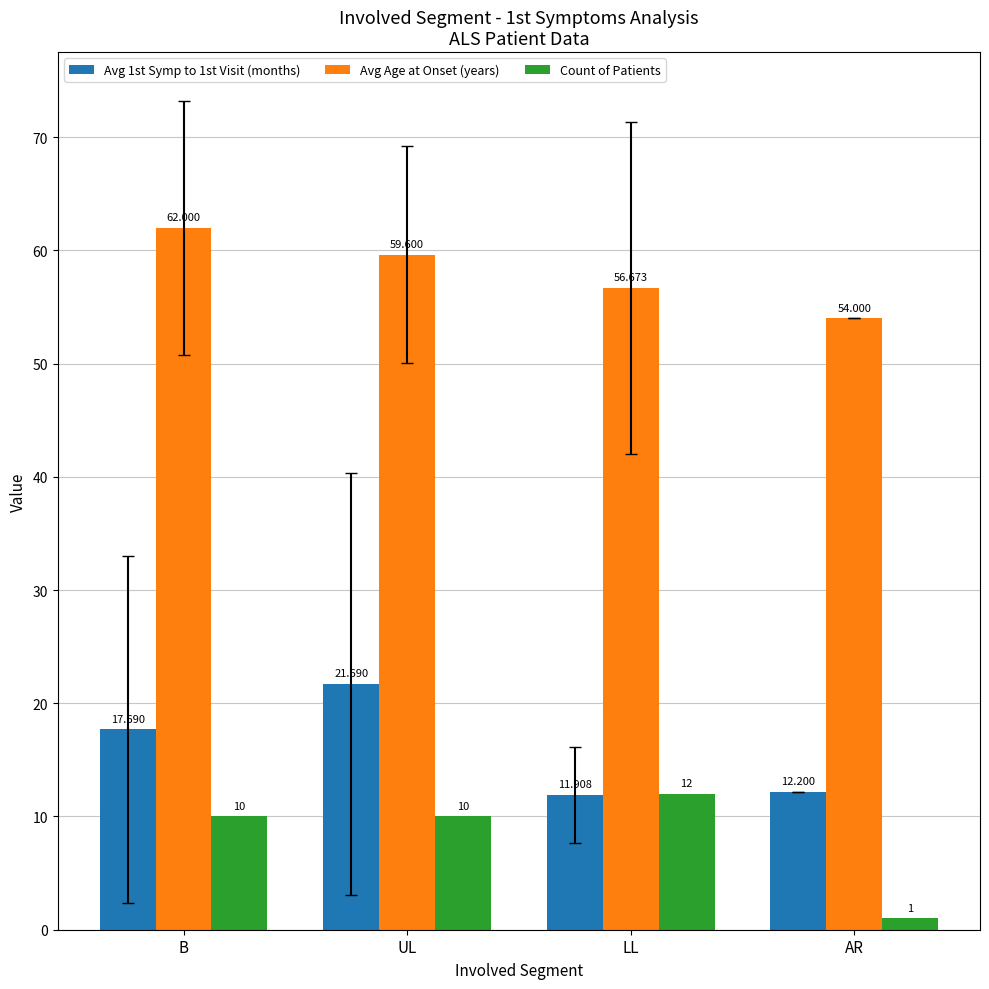

Which series changed the most between B and AR?

Count of Patients